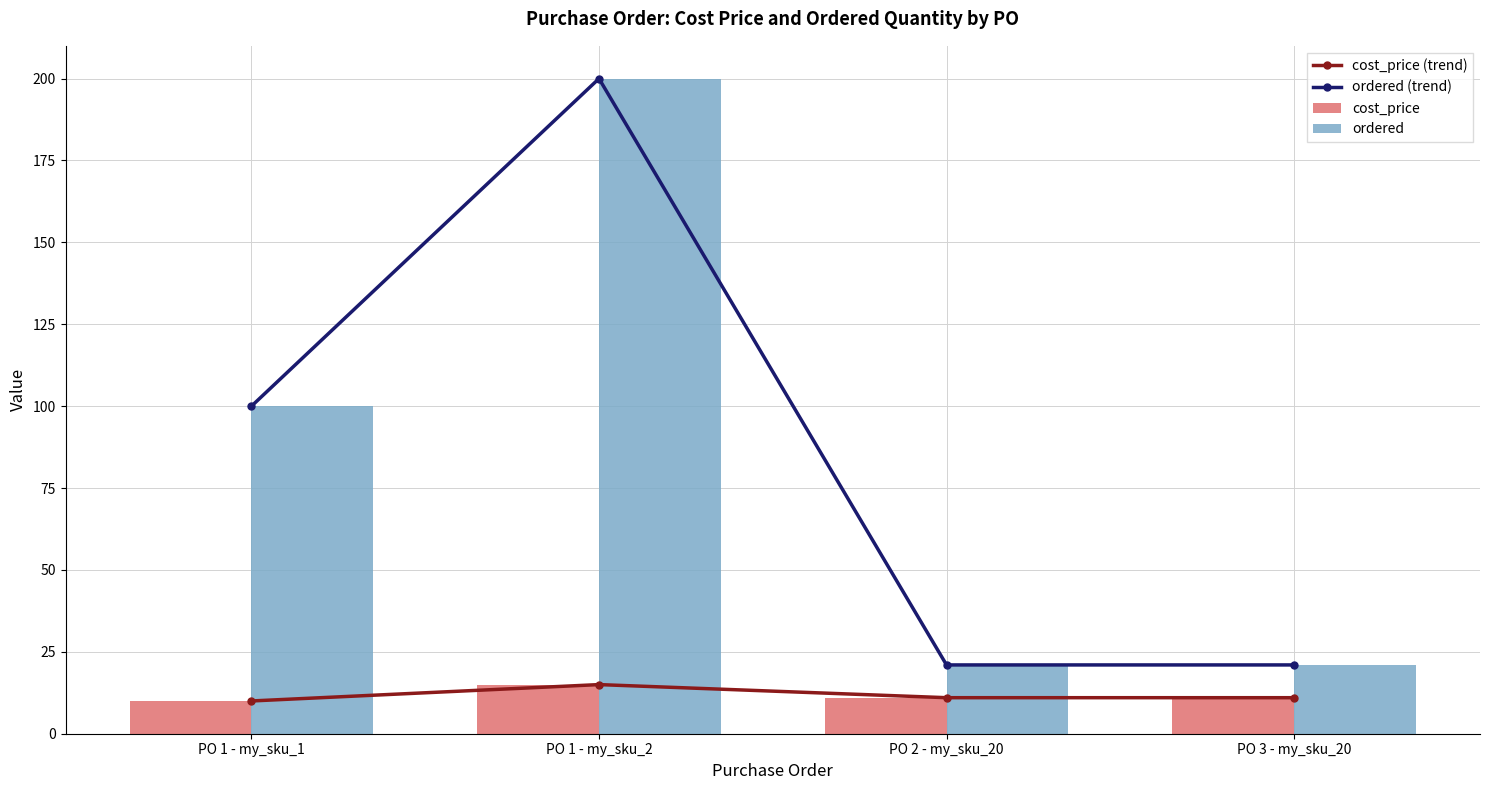

Between PO 3 - my_sku_20 and PO 2 - my_sku_20, which is larger?

PO 3 - my_sku_20